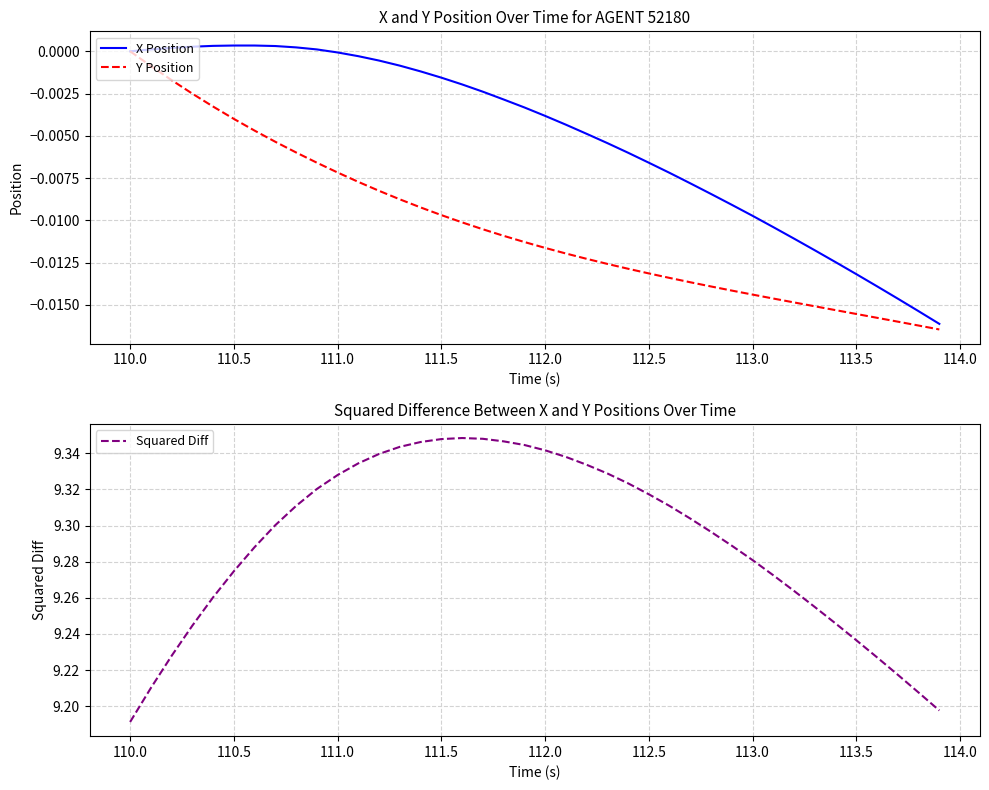

Reading left to right, transcribe all the data shown in this chart.

X Position: 0.0	0.0	0.0	0.0	0.0	0.0	0.0	0.0	0.0	0.0	-0.0	-0.0	-0.0	-0.0	-0.0	-0.0	-0.0	-0.0	-0.0	-0.0	-0.0	-0.0	-0.0	-0.0	-0.0	-0.0	-0.0	-0.0	-0.0	-0.0	-0.0	-0.0	-0.0	-0.0	-0.0	-0.0	-0.0	-0.0	-0.0	-0.0
Y Position: 0.0	-0.0	-0.0	-0.0	-0.0	-0.0	-0.0	-0.0	-0.0	-0.0	-0.0	-0.0	-0.0	-0.0	-0.0	-0.0	-0.0	-0.0	-0.0	-0.0	-0.0	-0.0	-0.0	-0.0	-0.0	-0.0	-0.0	-0.0	-0.0	-0.0	-0.0	-0.0	-0.0	-0.0	-0.0	-0.0	-0.0	-0.0	-0.0	-0.0
Squared Diff: 9.2	9.2	9.2	9.2	9.3	9.3	9.3	9.3	9.3	9.3	9.3	9.3	9.3	9.3	9.3	9.3	9.3	9.3	9.3	9.3	9.3	9.3	9.3	9.3	9.3	9.3	9.3	9.3	9.3	9.3	9.3	9.3	9.3	9.3	9.2	9.2	9.2	9.2	9.2	9.2